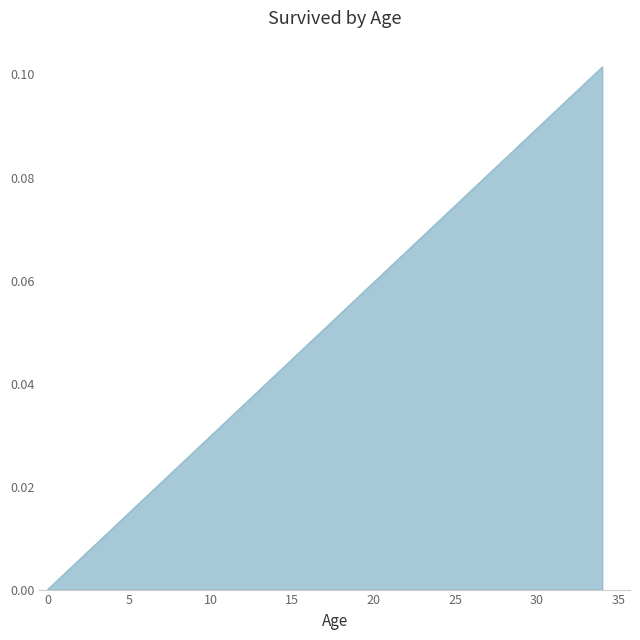

How many lines are shown in the chart?

1